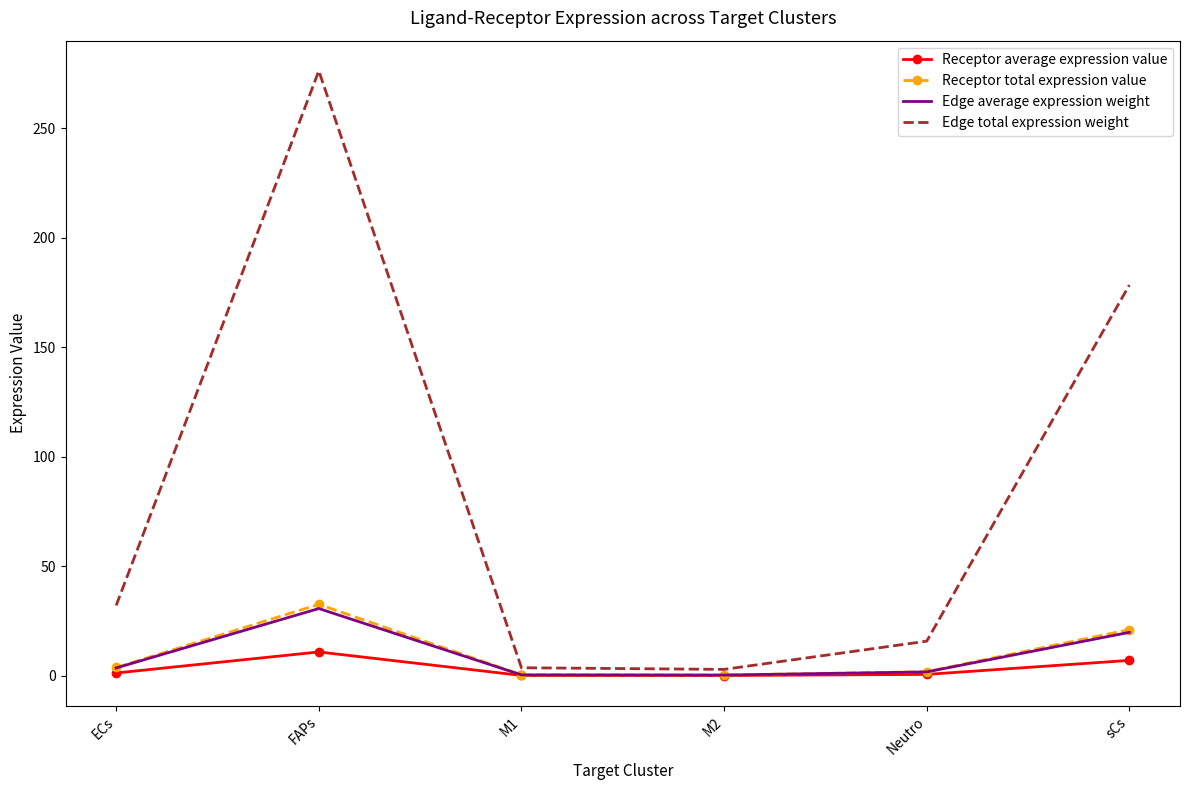

Where is Receptor total expression value nearest to the value 16?

sCs